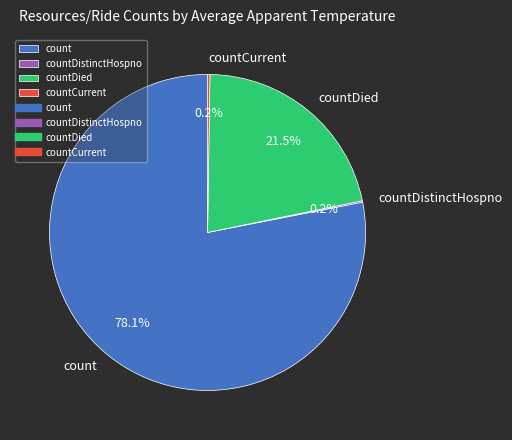

True or false: count accounts for 64% of the total.

False